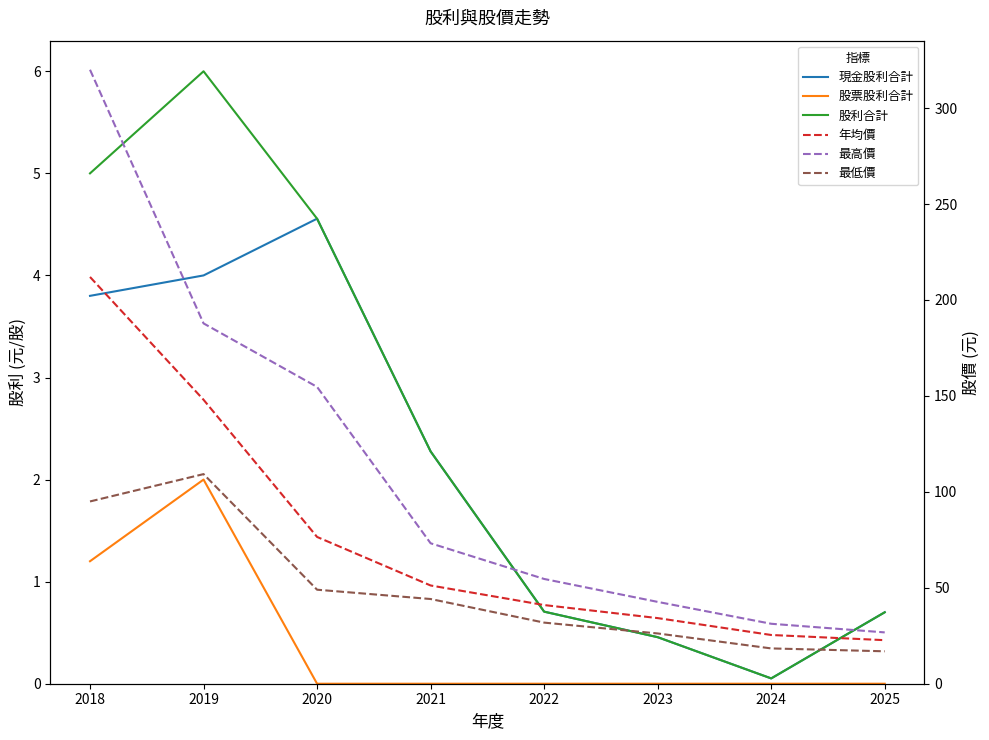

List the series in order of their peak value, lowest first.

股票股利合計, 現金股利合計, 股利合計, 最低價, 年均價, 最高價